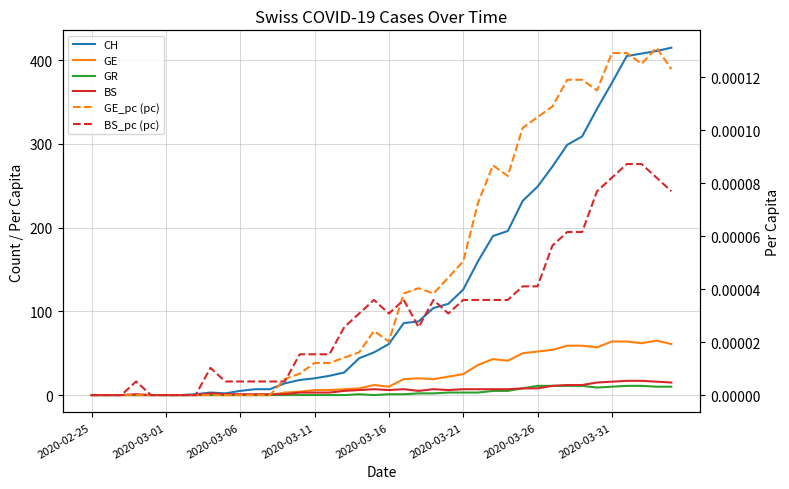

Where is the first local minimum for GE_pc (pc)?

2020-03-16